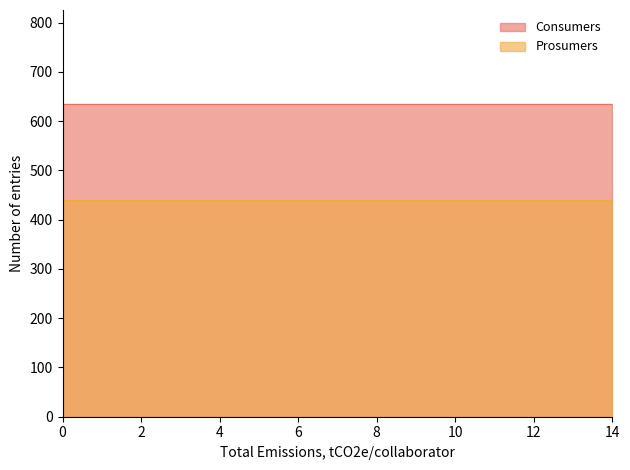

Does the chart display data point markers on the line(s)?

No